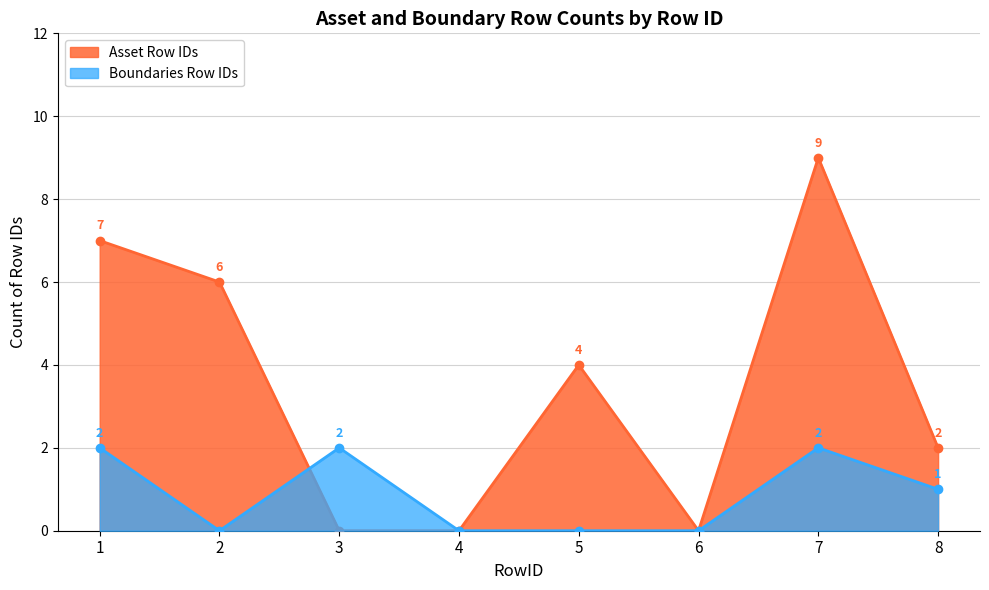

The value of Asset Row IDs at 8 is 2. True or false?

True